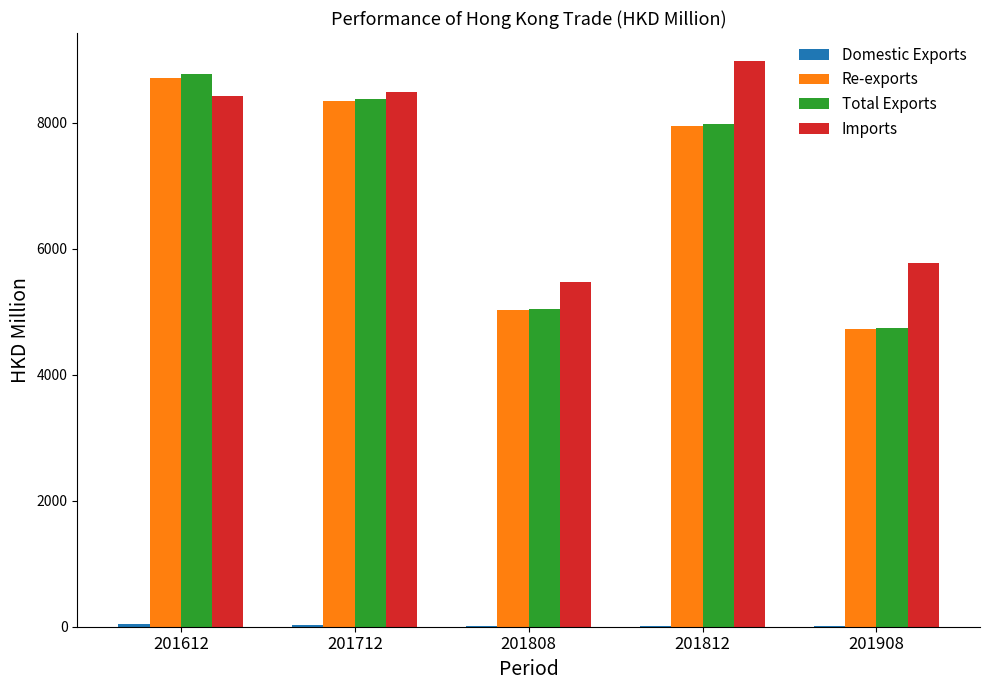

The value of Re-exports at 201812 is 7954.0. True or false?

True